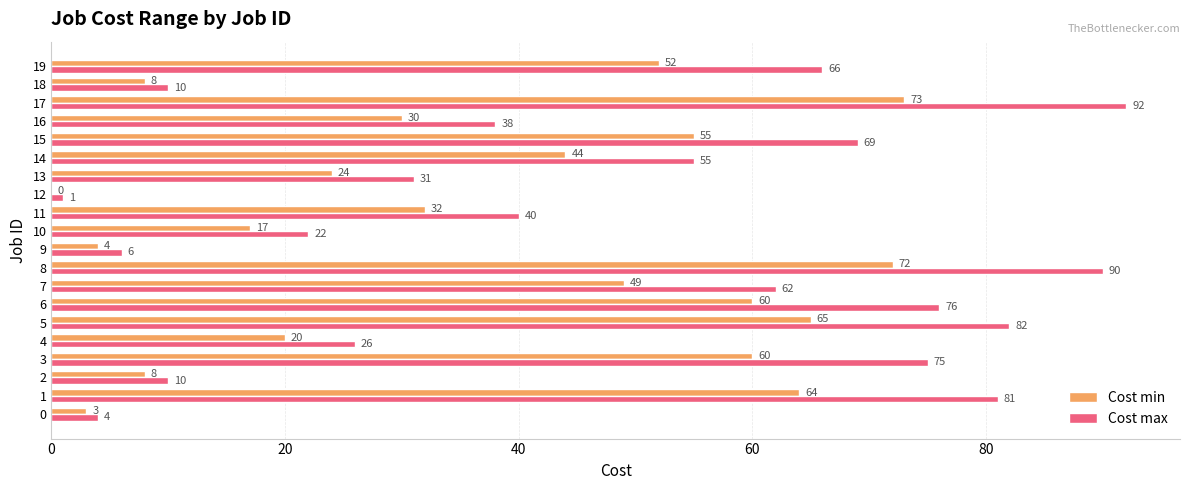

What is the total value across all series at 10?

39